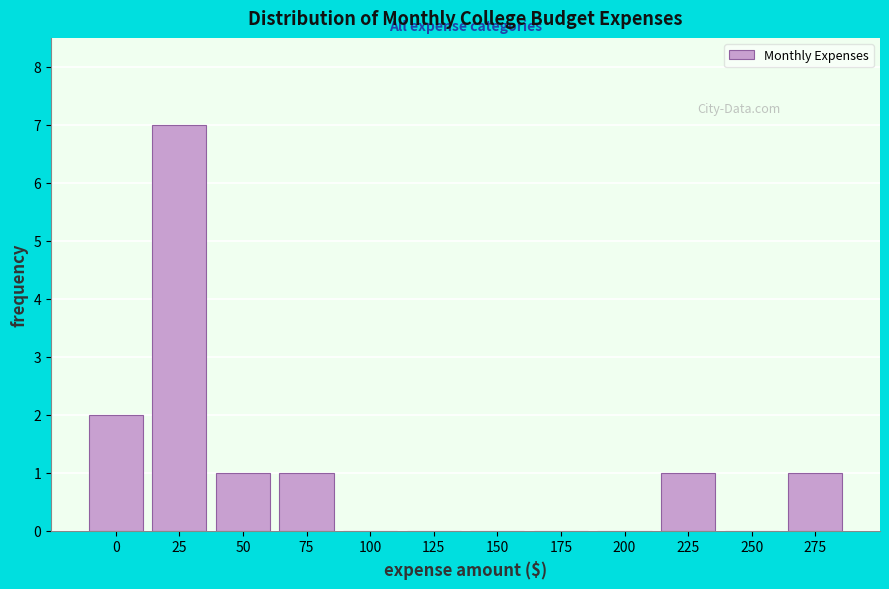

Reading right to left, extract all data points from this chart.

275=1	250=0	225=1	200=0	175=0	150=0	125=0	100=0	75=1	50=1	25=7	0=2